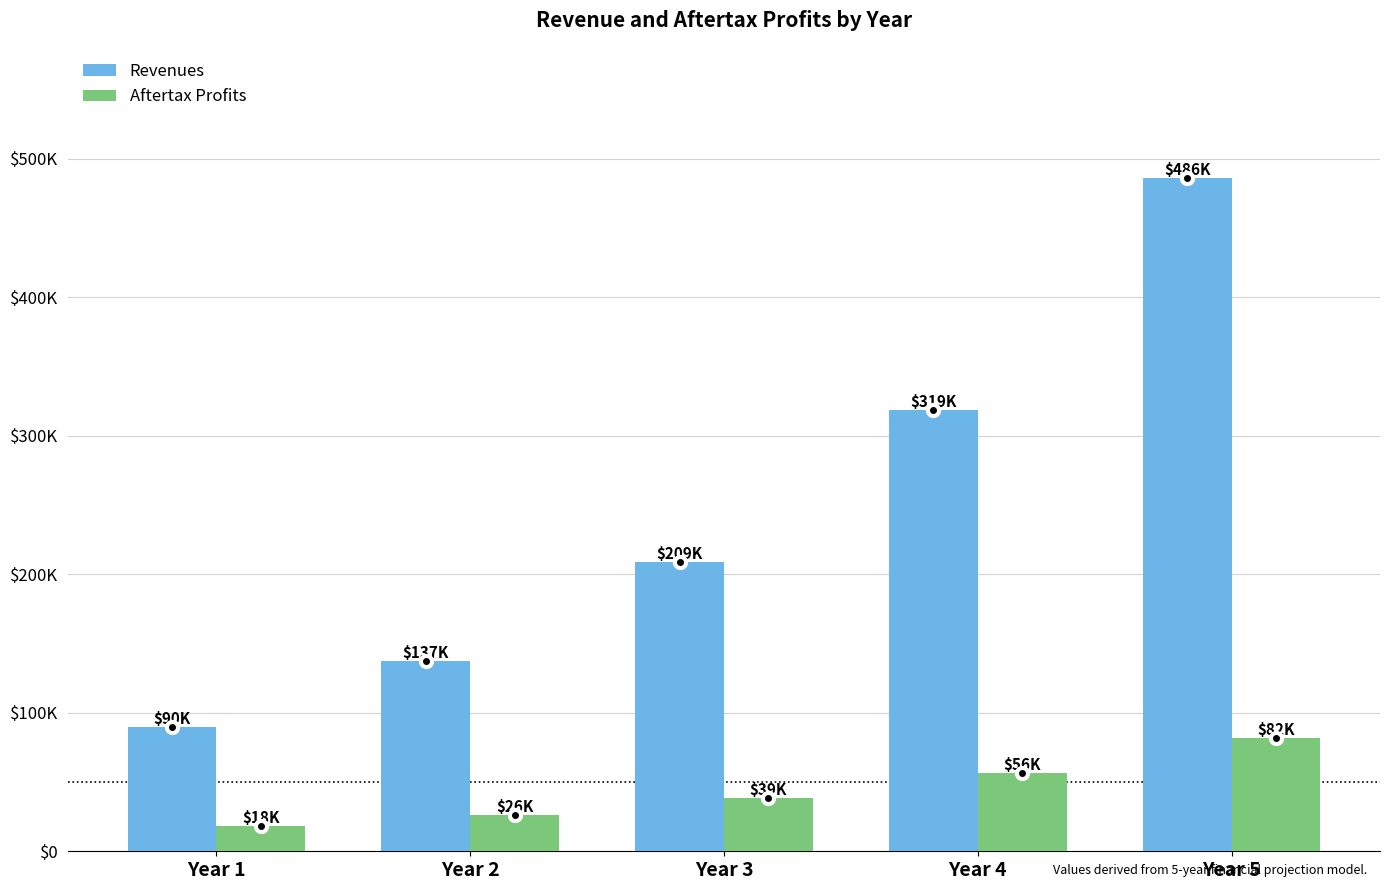

Between Year 1 and Year 4, which series saw the biggest shift?

Revenues